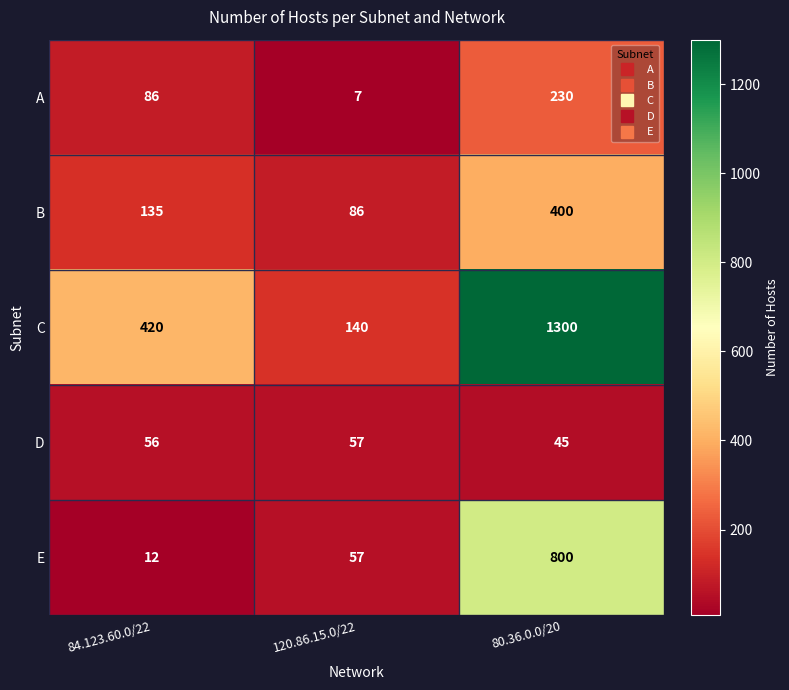

What is the average value of the A series?

108